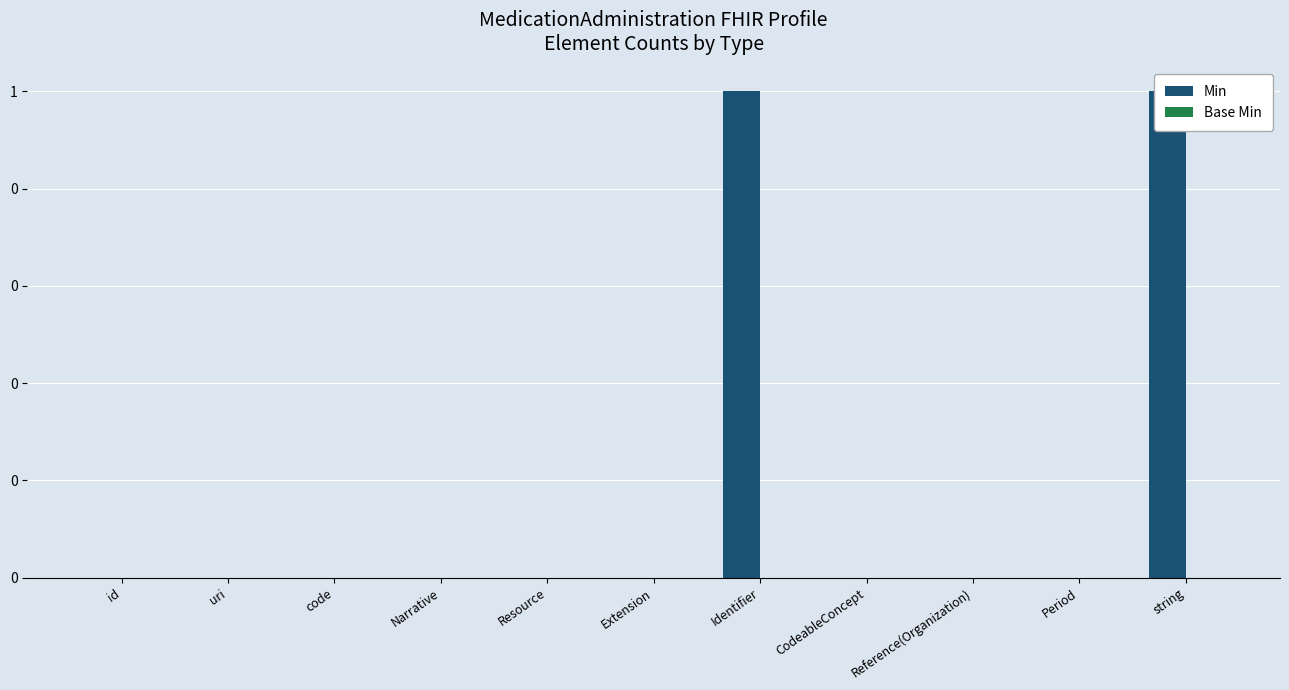

At how many categories does at least one series exceed 0?

2